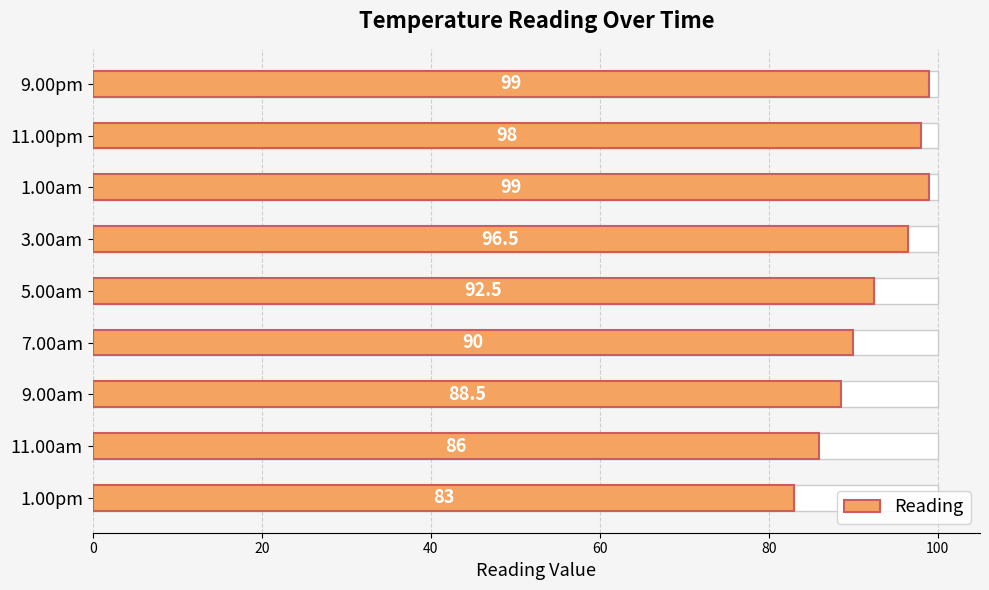

Between 11.00am and 1.00am, which is larger?

1.00am